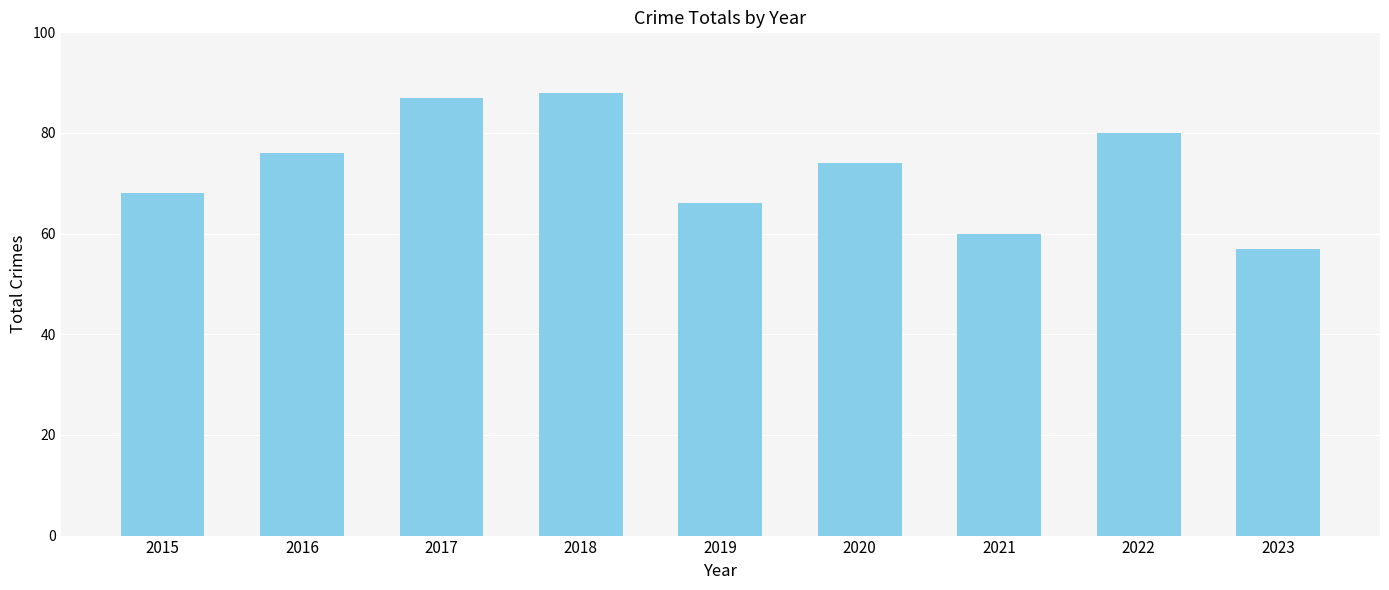

What is the maximum value shown in the chart?

88